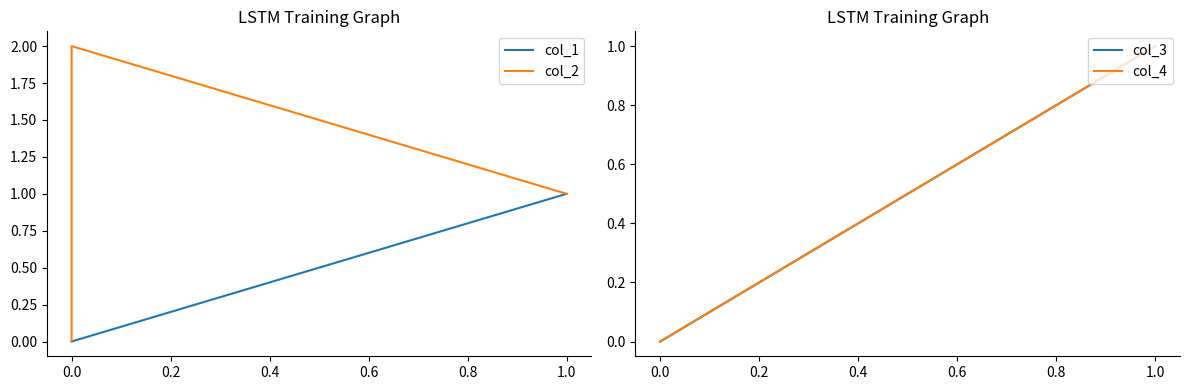

Does the chart have visible grid lines?

No